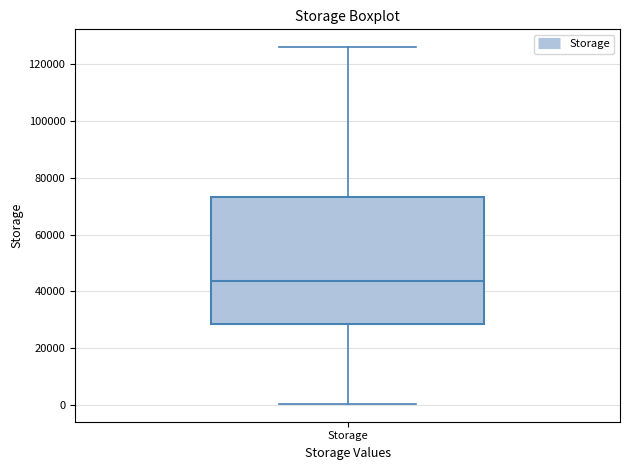

Where is the lower edge of the box for Storage on the y-axis? The values are not printed on the chart, so give them approximately, as read against the axis.

28000